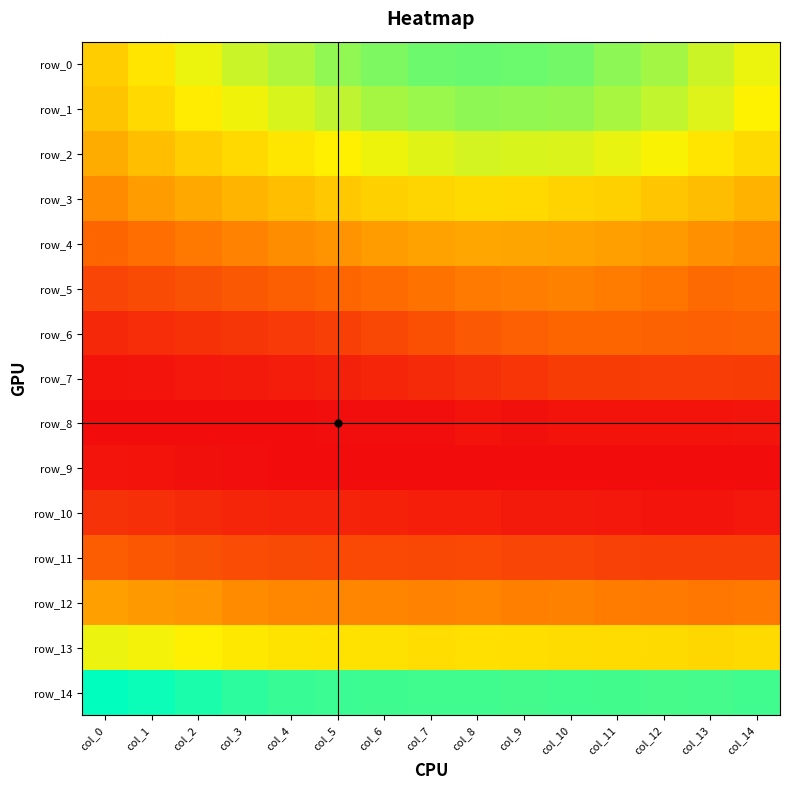

Reading left to right, list all the values displayed in this chart.

row_0: 0.1	0.1	0.1	0.1	0.1	0.1	0.1	0.1	0.1	0.1	0.1	0.1	0.1	0.1	0.1
row_1: 0.1	0.1	0.1	0.1	0.1	0.1	0.1	0.1	0.1	0.1	0.1	0.1	0.1	0.1	0.1
row_2: 0.1	0.1	0.1	0.1	0.1	0.1	0.1	0.1	0.1	0.1	0.1	0.1	0.1	0.1	0.1
row_3: 0.0	0.1	0.1	0.1	0.1	0.1	0.1	0.1	0.1	0.1	0.1	0.1	0.1	0.1	0.1
row_4: 0.0	0.0	0.0	0.0	0.0	0.0	0.1	0.1	0.1	0.1	0.1	0.1	0.1	0.0	0.0
row_5: 0.0	0.0	0.0	0.0	0.0	0.0	0.0	0.0	0.0	0.0	0.0	0.0	0.0	0.0	0.0
row_6: 0.0	0.0	0.0	0.0	0.0	0.0	0.0	0.0	0.0	0.0	0.0	0.0	0.0	0.0	0.0
row_7: 0.0	0.0	0.0	0.0	0.0	0.0	0.0	0.0	0.0	0.0	0.0	0.0	0.0	0.0	0.0
row_8: 0.0	0.0	0.0	0.0	0.0	0.0	0.0	0.0	0.0	0.0	0.0	0.0	0.0	0.0	0.0
row_9: 0.0	0.0	0.0	0.0	0.0	0.0	0.0	0.0	0.0	0.0	0.0	0.0	0.0	0.0	0.0
row_10: 0.0	0.0	0.0	0.0	0.0	0.0	0.0	0.0	0.0	0.0	0.0	0.0	0.0	0.0	0.0
row_11: 0.0	0.0	0.0	0.0	0.0	0.0	0.0	0.0	0.0	0.0	0.0	0.0	0.0	0.0	0.0
row_12: 0.1	0.1	0.1	0.0	0.0	0.0	0.0	0.0	0.0	0.0	0.0	0.0	0.0	0.0	0.0
row_13: 0.1	0.1	0.1	0.1	0.1	0.1	0.1	0.1	0.1	0.1	0.1	0.1	0.1	0.1	0.1
row_14: 0.1	0.1	0.1	0.1	0.1	0.1	0.1	0.1	0.1	0.1	0.1	0.1	0.1	0.1	0.1